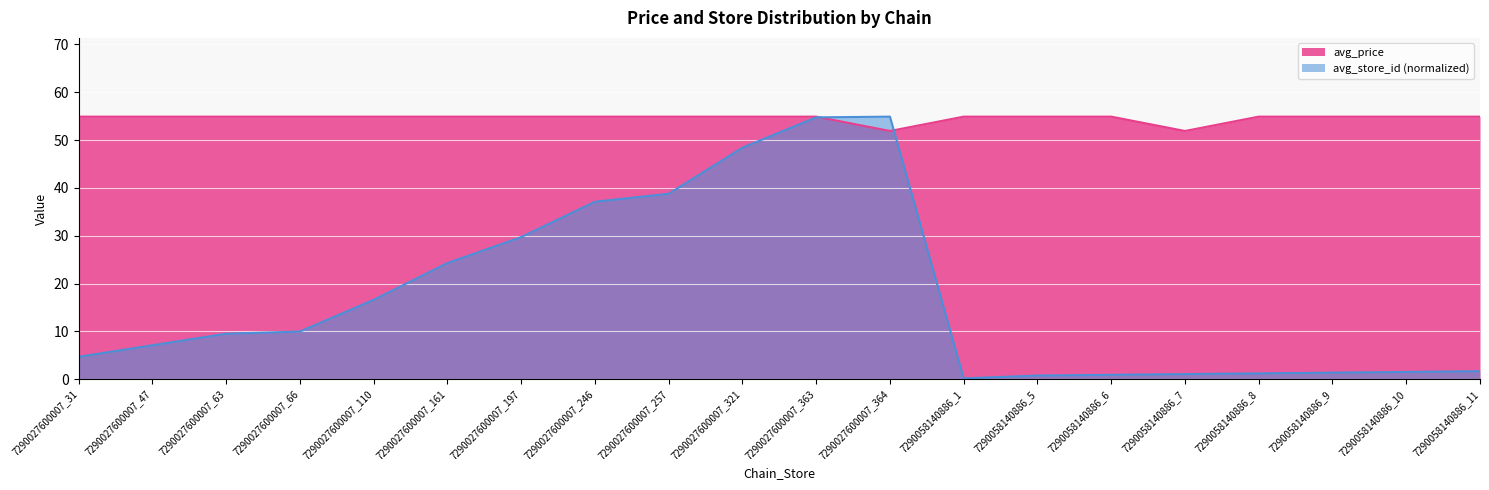

The avg_store_id series shows 5.7 at 7290027600007_63. True or false?

False